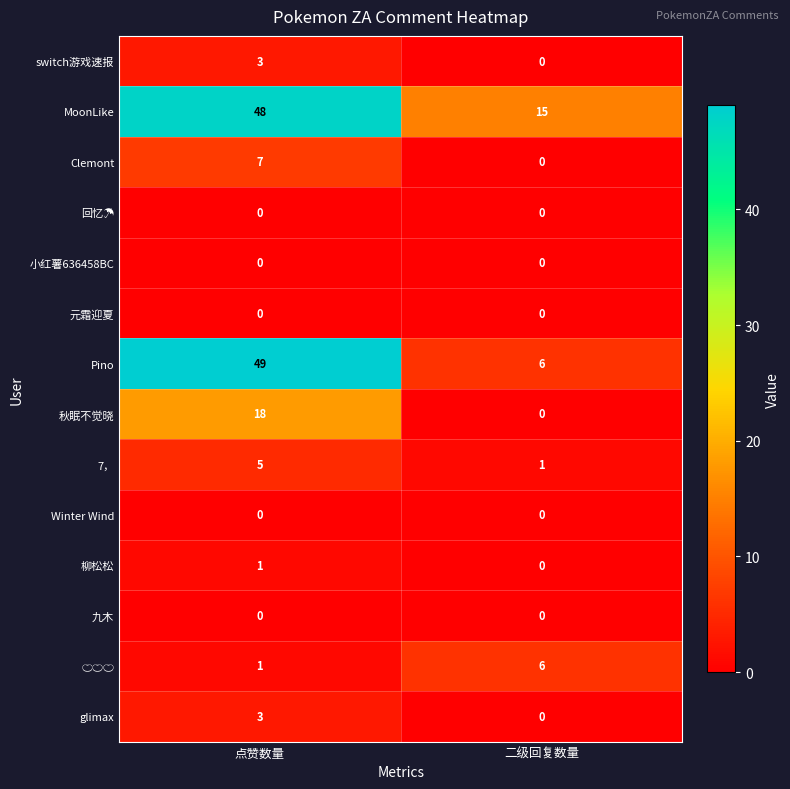

Which series has the largest range (max minus min)?

Pino